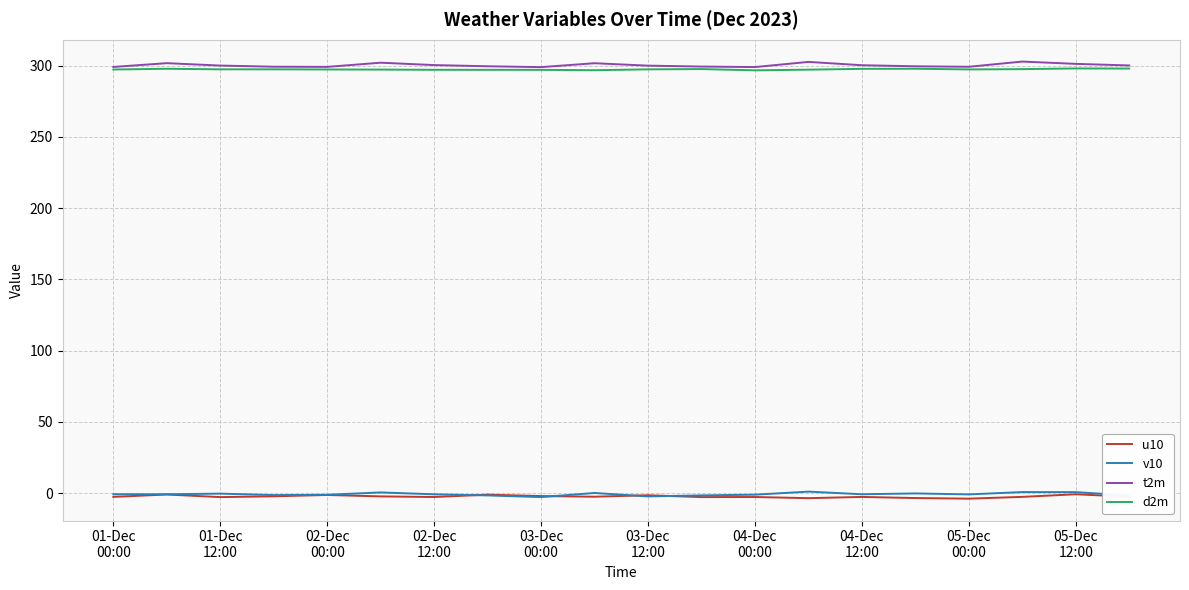

True or false: t2m and v10 intersect in this chart.

False